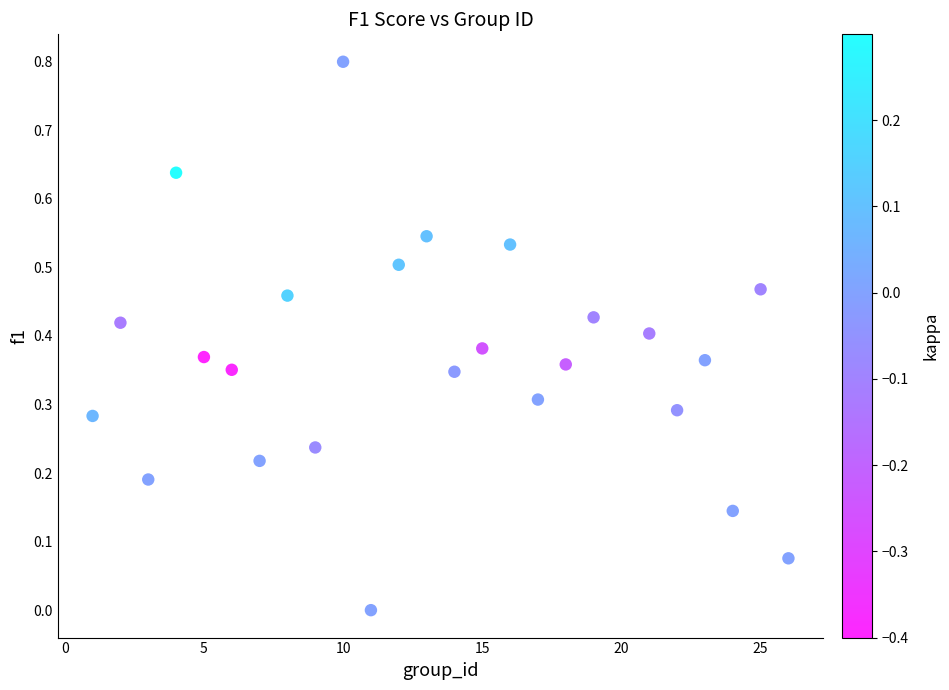

What is the range of X values (max minus min)?

25.0